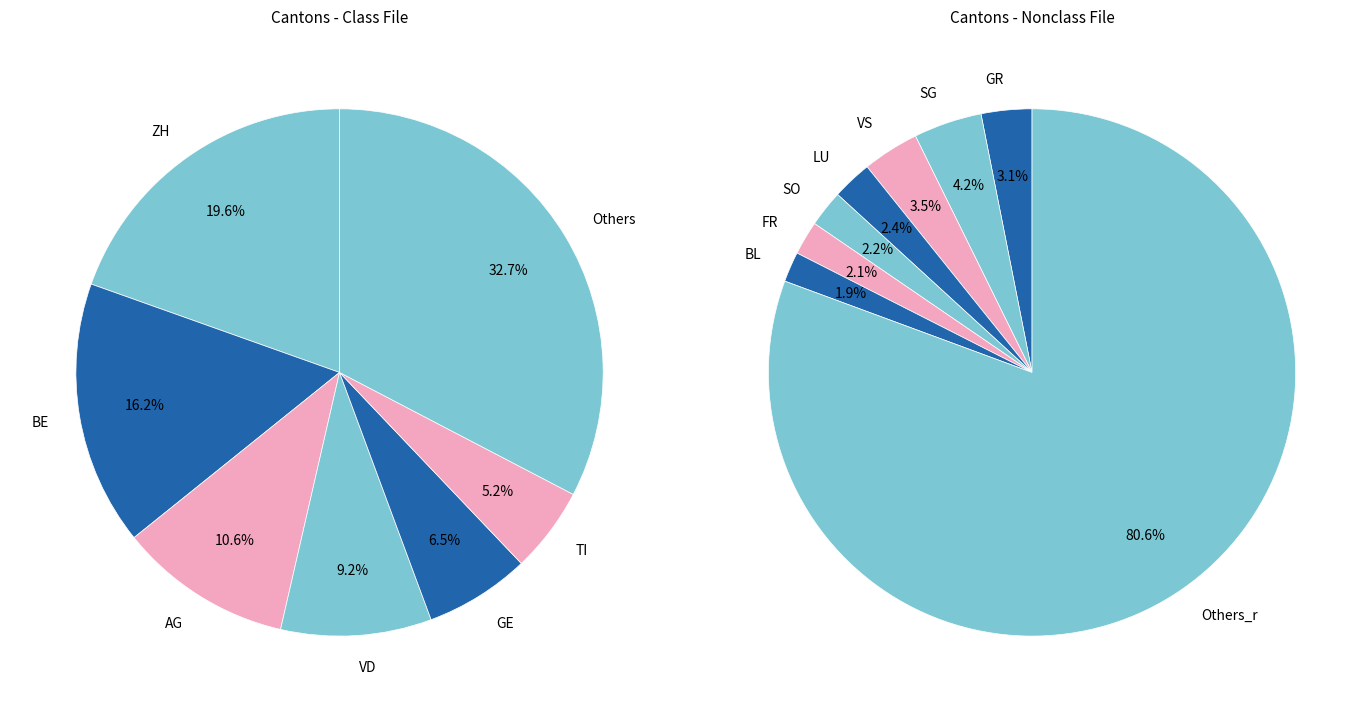

To the nearest percent, what is the combined percentage of GL and FR?

3%